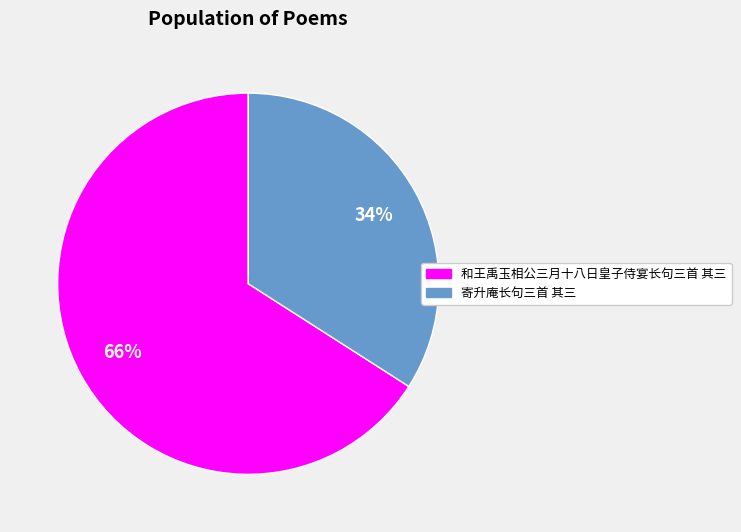

Which has a higher value, 和王禹玉相公三月十八日皇子侍宴长句三首 其三 or 寄升庵长句三首 其三?

和王禹玉相公三月十八日皇子侍宴长句三首 其三